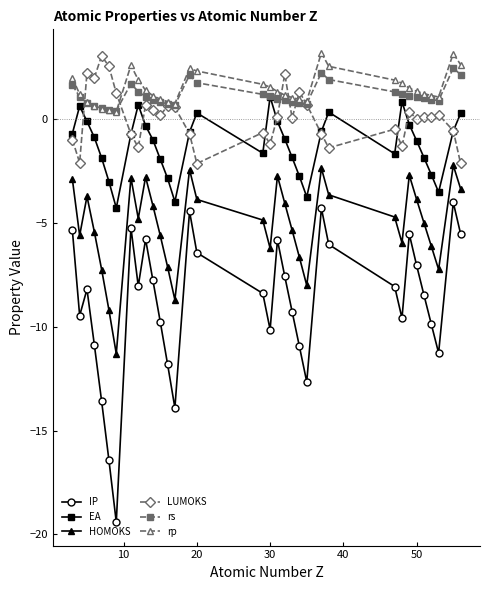

How many data points does each series have?

34